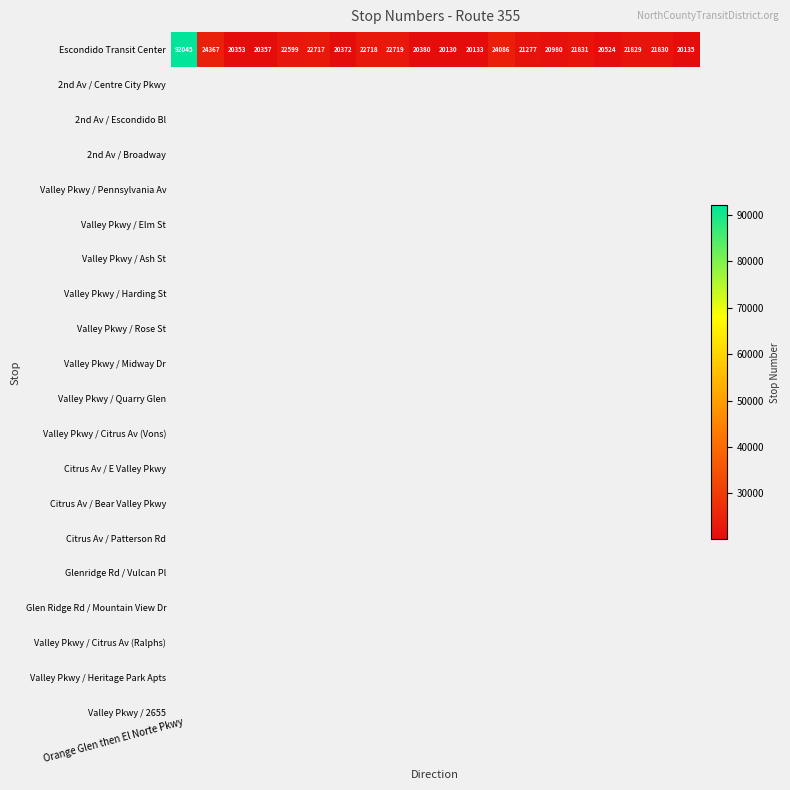

What is the change in value from 15 to 16?

-1307